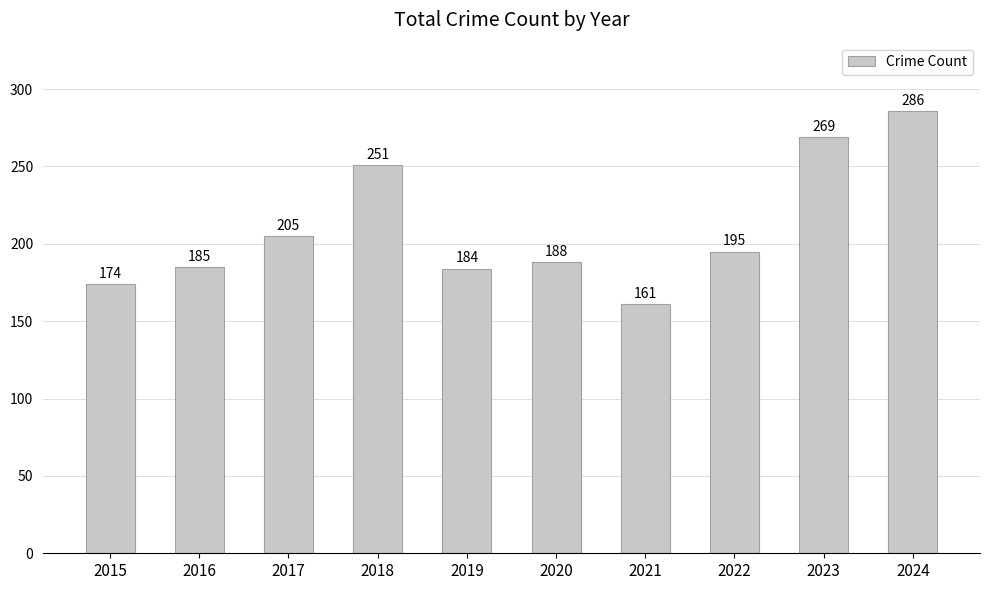

True or false: the data shows 188 at 2020.

True